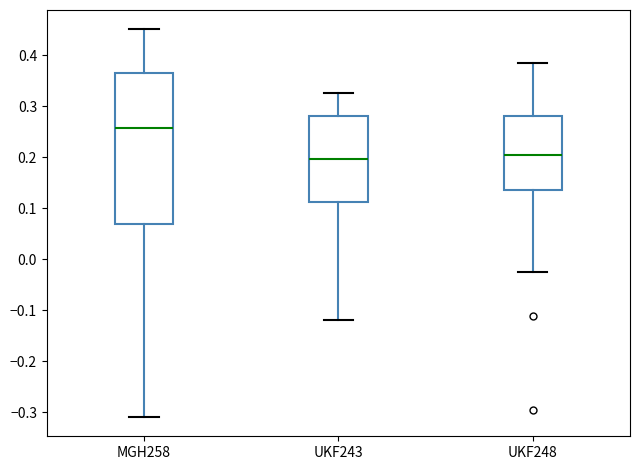

Reading left to right, transcribe this box plot: for each box, give where its median line is, the range the box spans, and where its two whiskers end, as read against the y-axis. The values are not printed on the chart, so give them approximately, as read against the axis.

MGH258: median 0.26, box 0.07 to 0.37, whiskers -0.31 to 0.45
UKF243: median 0.20, box 0.11 to 0.28, whiskers -0.12 to 0.33
UKF248: median 0.20, box 0.13 to 0.28, whiskers -0.03 to 0.38